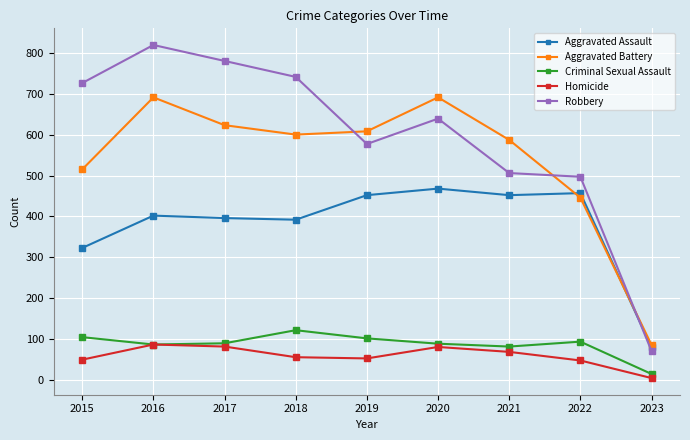

What is the value of the Aggravated Assault point at the 8th from the left?

457